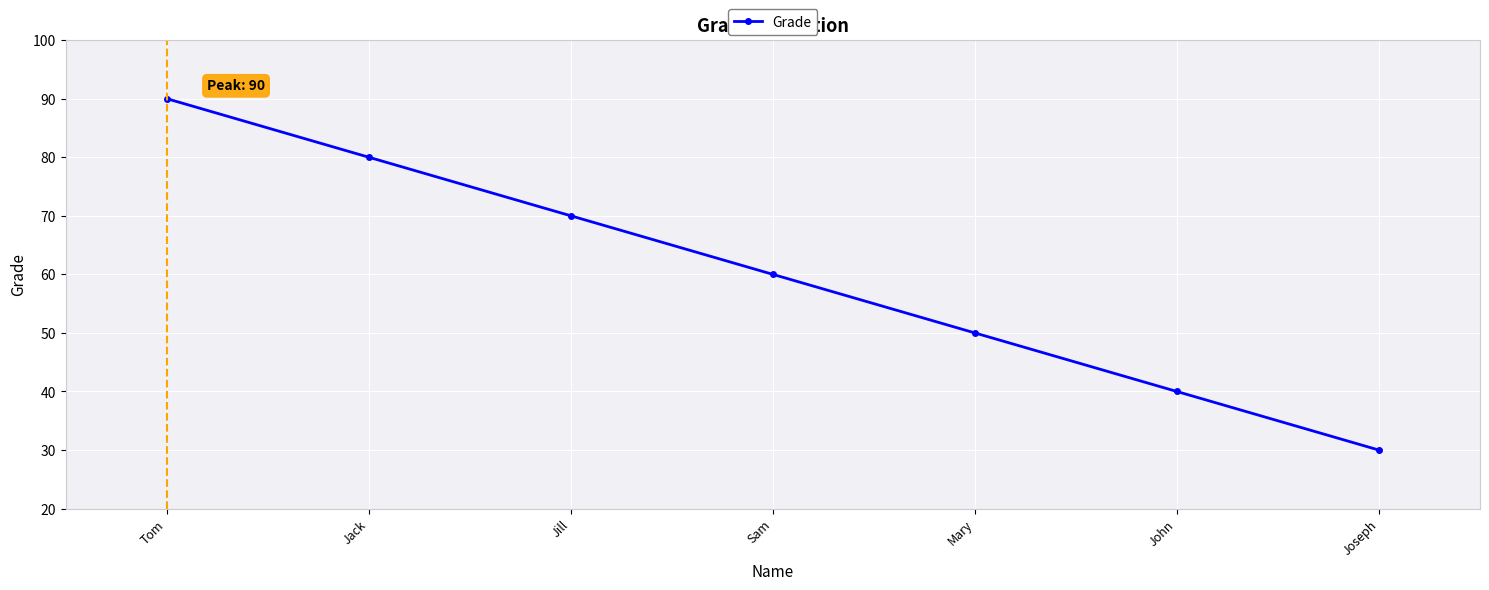

What is the label of the 7th point from the left?

Joseph